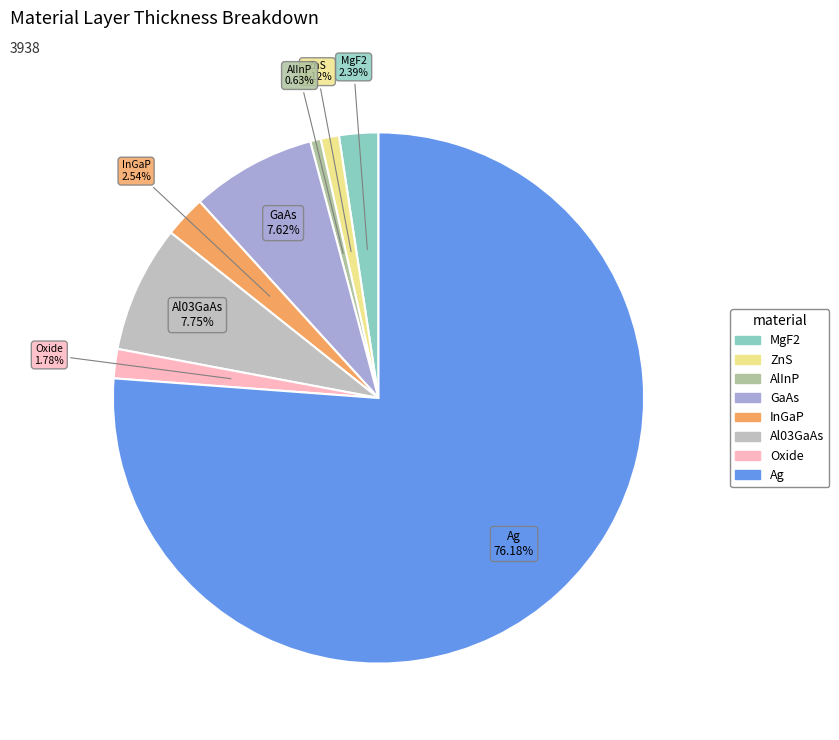

Which has a higher value, Ag or MgF2?

Ag